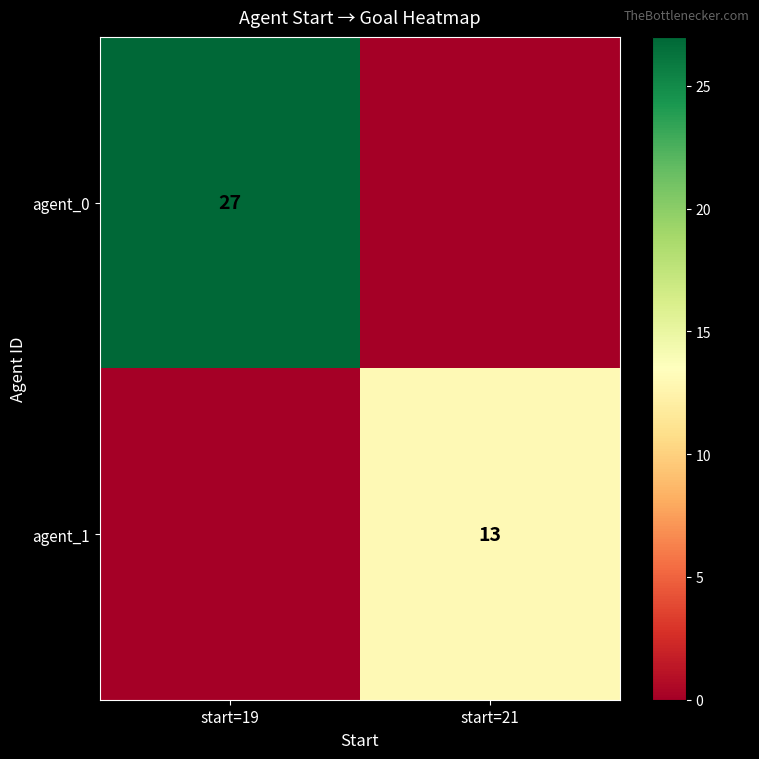

Is the value of agent_0 at start=19 greater than the value of agent_1 at start=21?

Yes